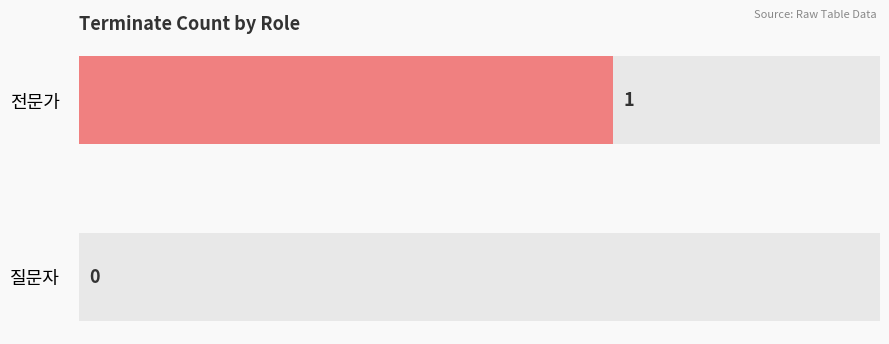

The 질문자 series shows 12 at 4. True or false?

False